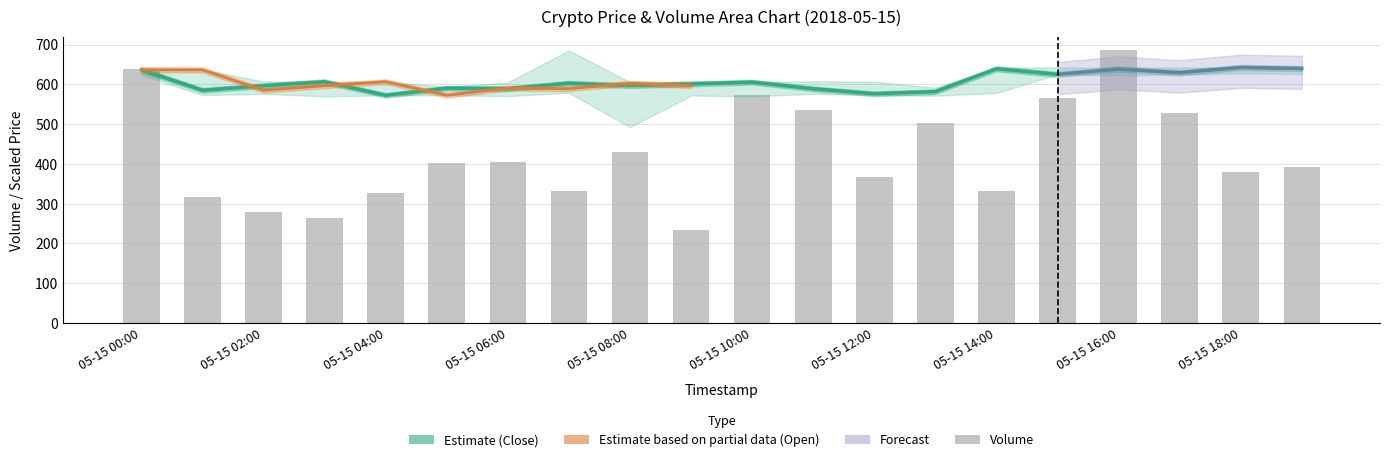

List the labels in order of High value, largest first.

2018-05-15 07:00:00, 2018-05-15 15:00:00, 2018-05-15 17:00:00, 2018-05-15 18:00:00, 2018-05-15 14:00:00, 2018-05-15 16:00:00, 2018-05-15 19:00:00, 2018-05-15 00:00:00, 2018-05-15 01:00:00, 2018-05-15 11:00:00, 2018-05-15 02:00:00, 2018-05-15 09:00:00, 2018-05-15 03:00:00, 2018-05-15 04:00:00, 2018-05-15 12:00:00, 2018-05-15 08:00:00, 2018-05-15 10:00:00, 2018-05-15 06:00:00, 2018-05-15 05:00:00, 2018-05-15 13:00:00